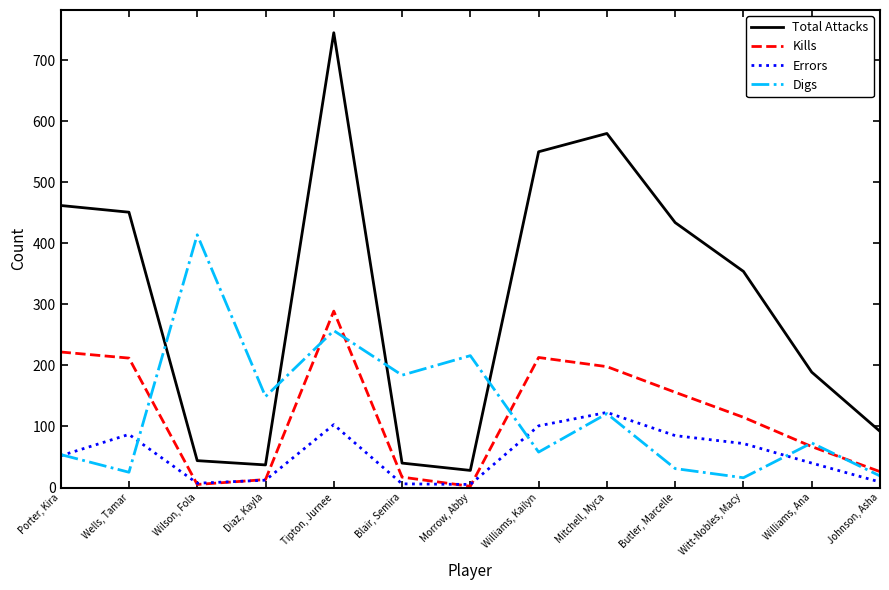

At which category does Total Attacks reach its first local valley?

Diaz, Kayla